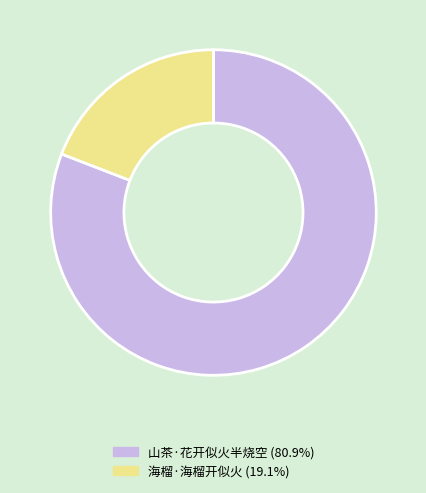

What is the ratio of the value at 海榴·海榴开似火 to the value at 山茶·花开似火半烧空?

0.2